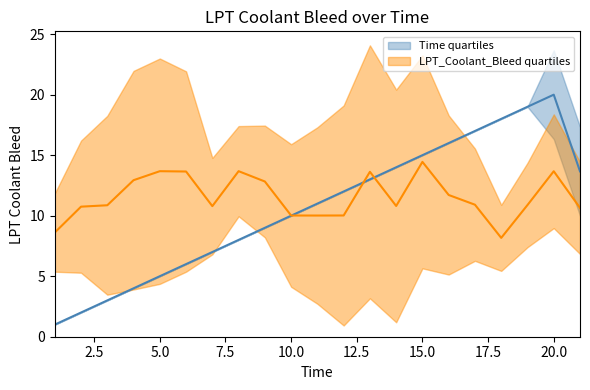

How many values in the Time quartiles series are below 11?

10